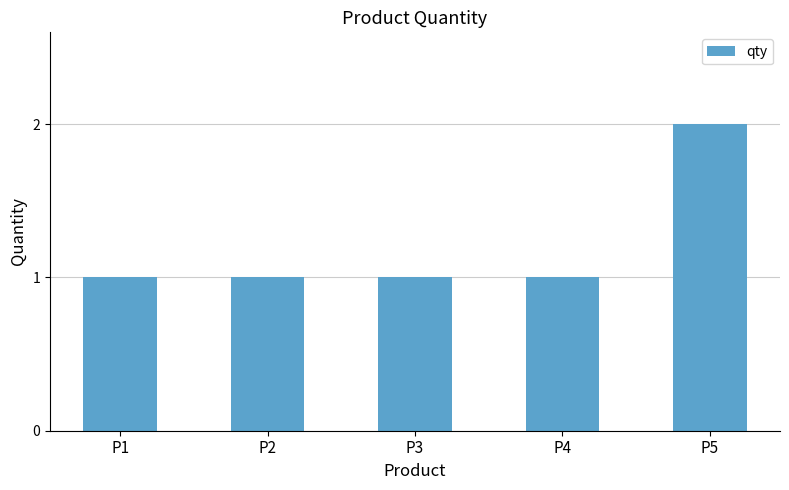

Count the values in the range 1 to 2.

5